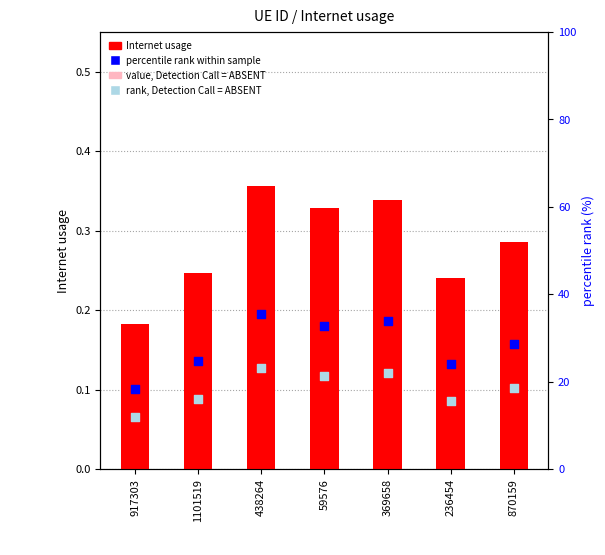

Which series has the largest total across all categories?

percentile rank within sample